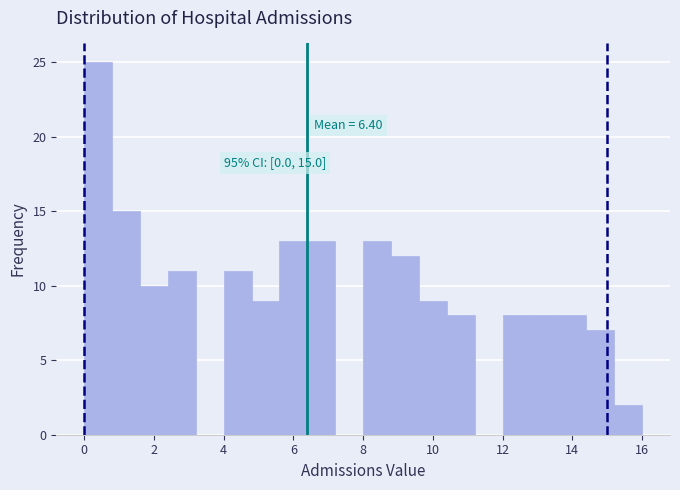

Over which range of the x-axis is the bar tallest?

0.0 to 0.8